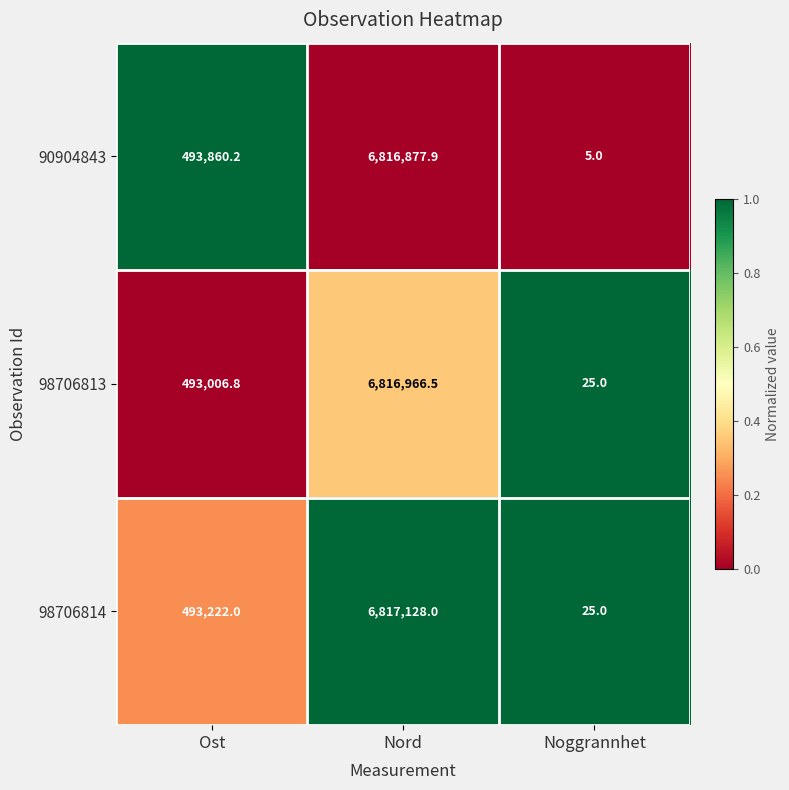

List the series in order of their overall mean, highest first.

90904843, 98706814, 98706813